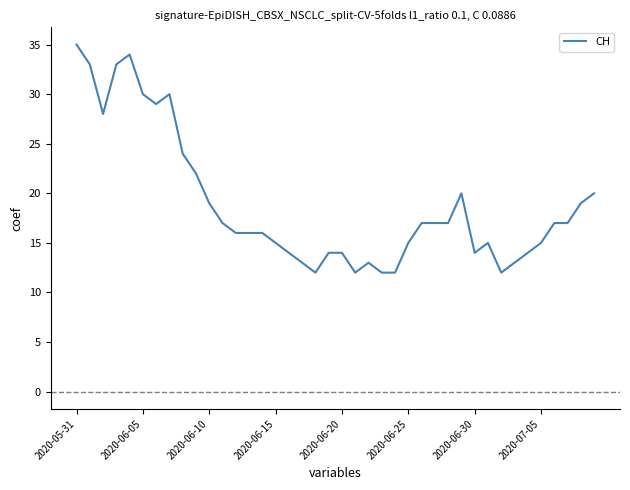

How many lines are shown in the chart?

1